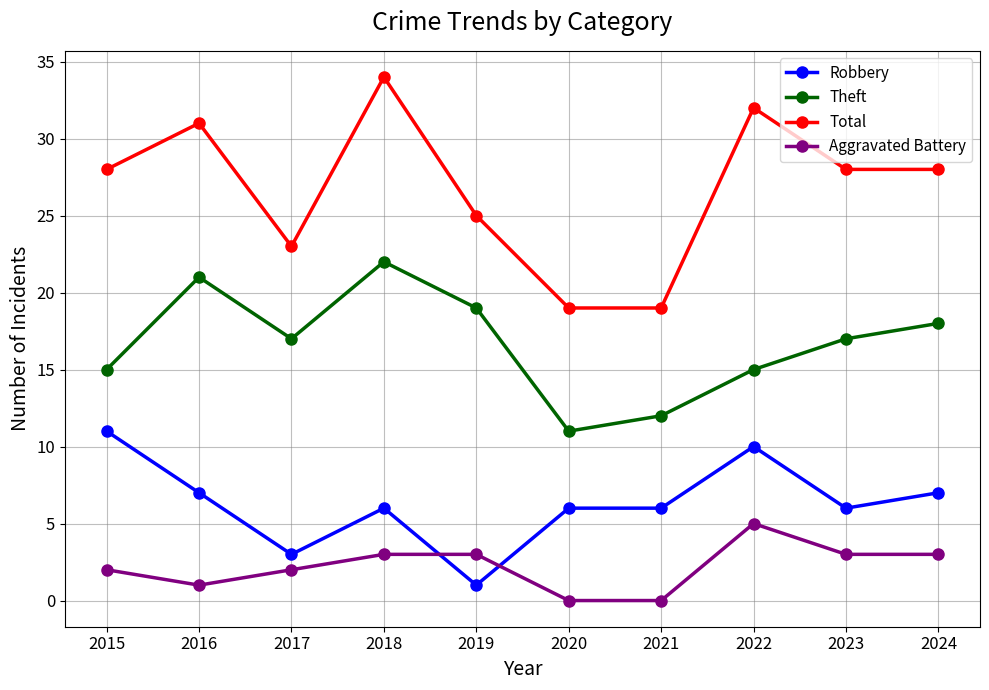

Which series has the widest spread of values?

Total